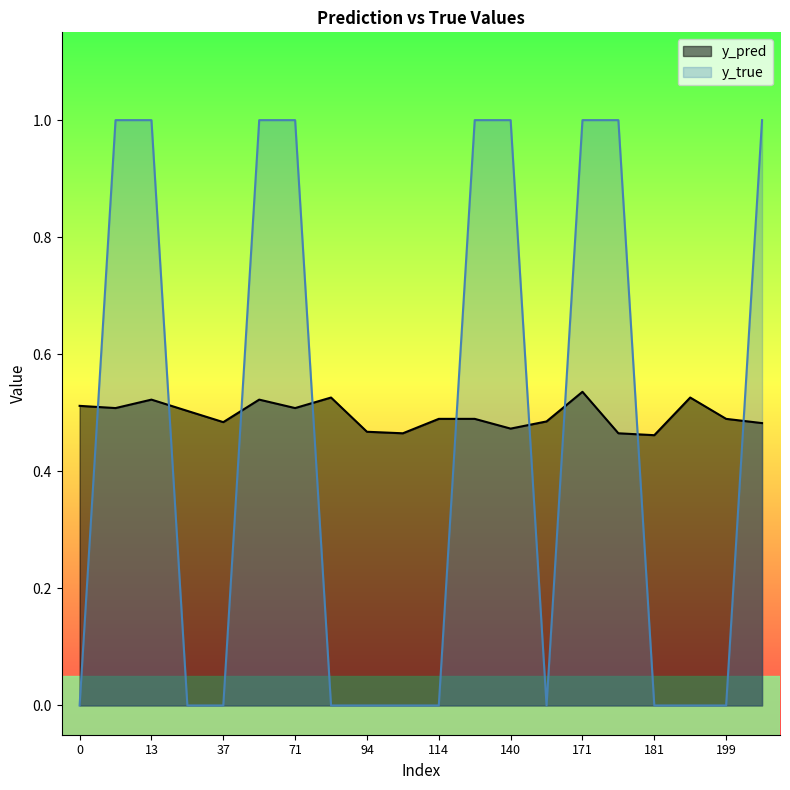

True or false: y_pred and y_true cross at least once.

True